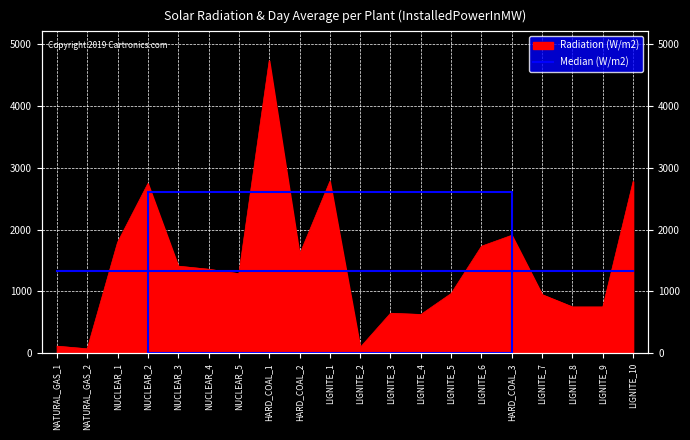

Is it true that the value at LIGNITE_7 is 949.0?

True